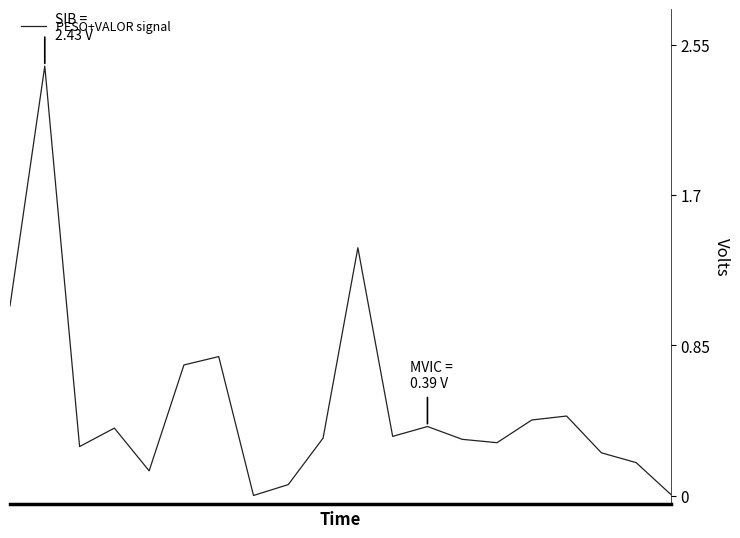

Reading left to right, what are all the values shown in this chart?

1.1	2.4	0.3	0.4	0.1	0.7	0.8	0.0	0.1	0.3	1.4	0.3	0.4	0.3	0.3	0.4	0.4	0.2	0.2	0.0